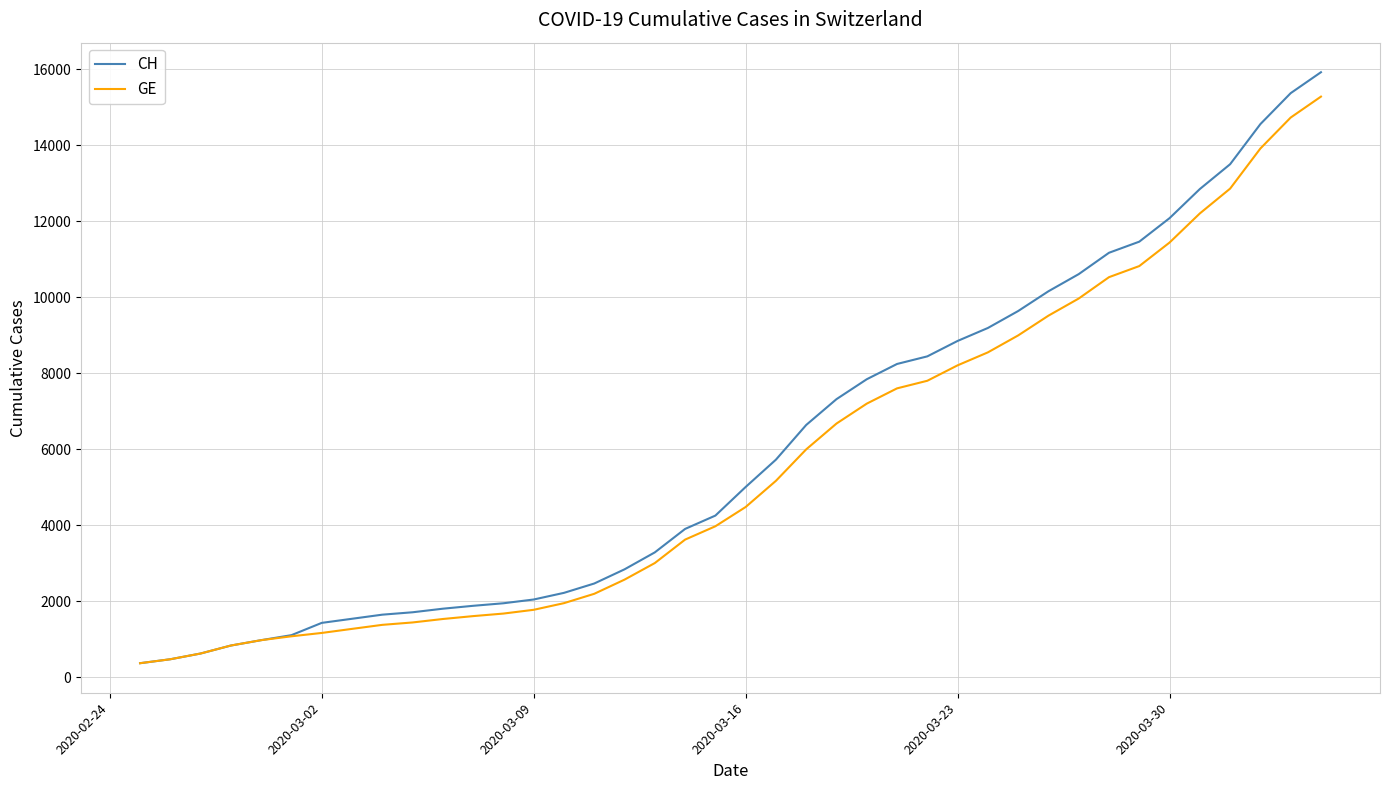

What is the lowest value of the CH series?

375